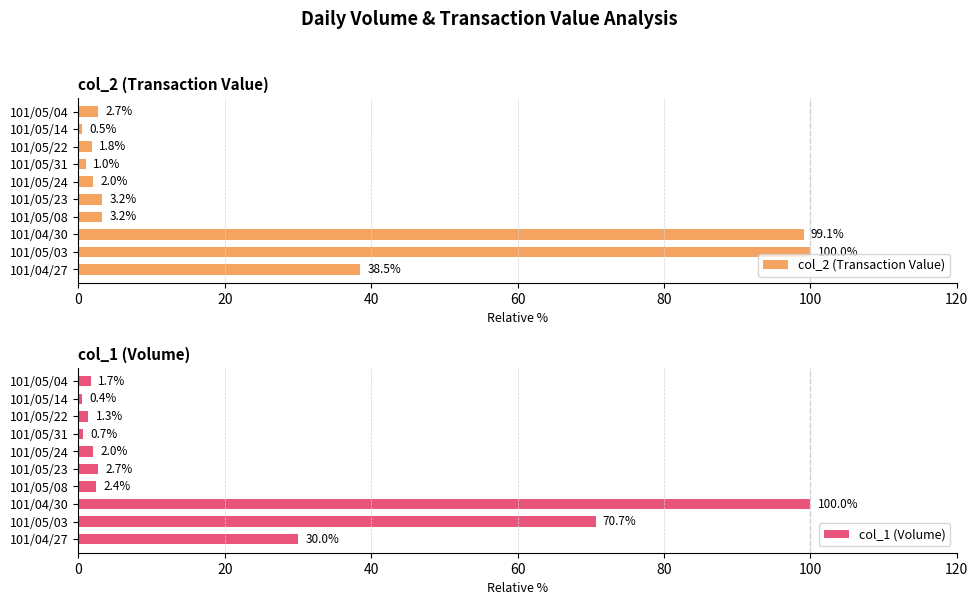

The col_1 (Volume) series shows 2.7 at 101/05/23. True or false?

True